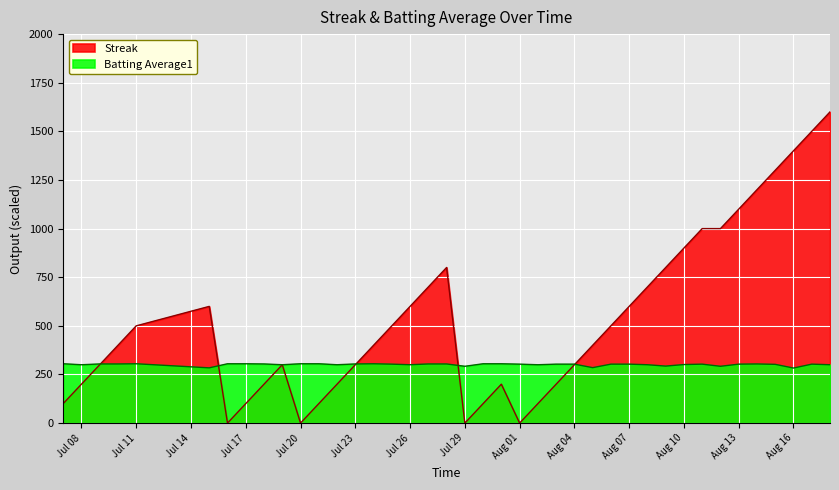

Rank the series at Jul 17 from lowest to highest value.

Streak, Batting Average1